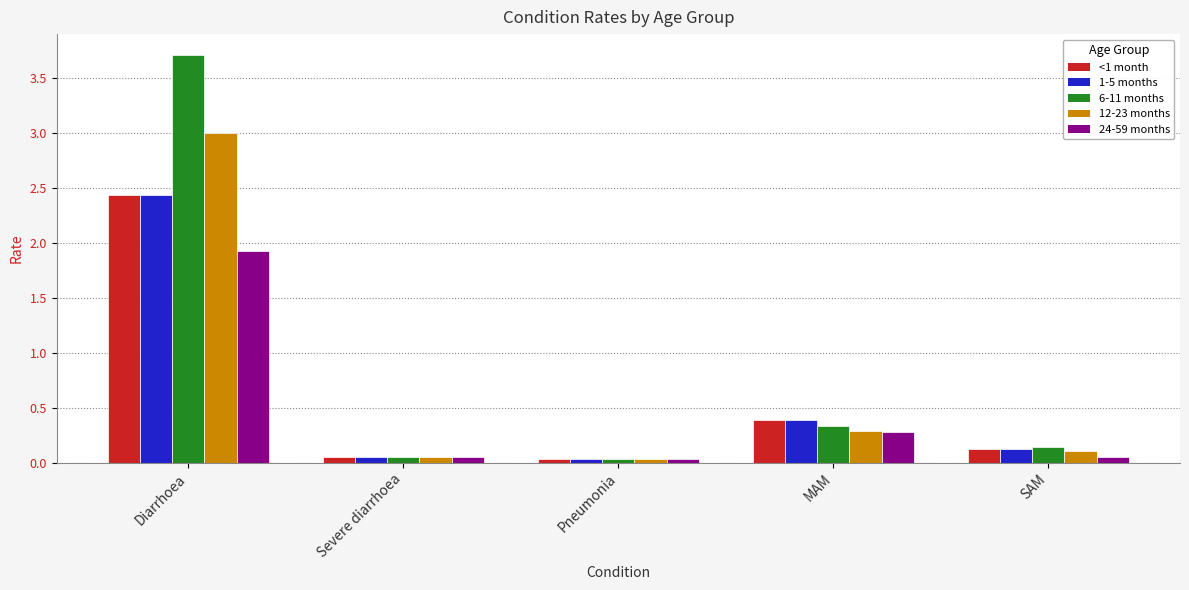

Which series has the largest range (max minus min)?

6-11 months